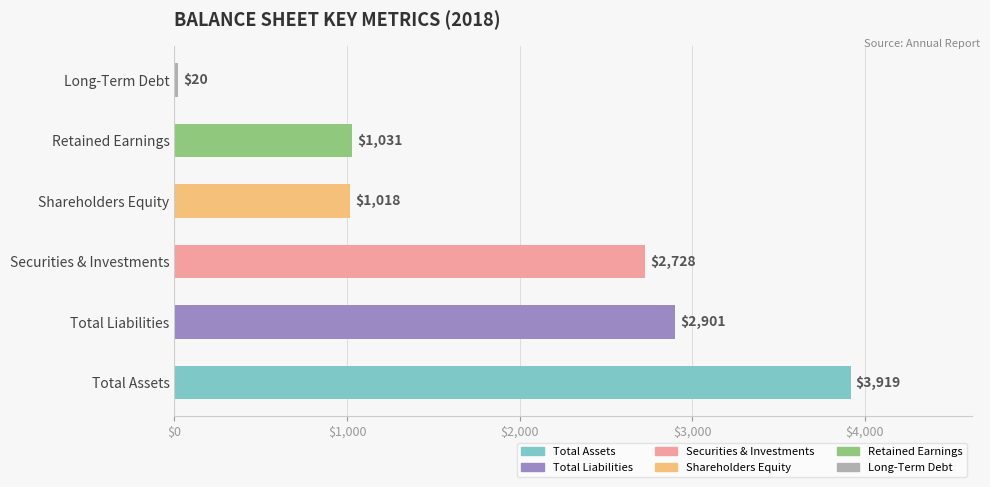

Rank the categories by value from highest to lowest.

Total Assets, Total Liabilities, Securities & Investments, Retained Earnings, Shareholders Equity, Long-Term Debt